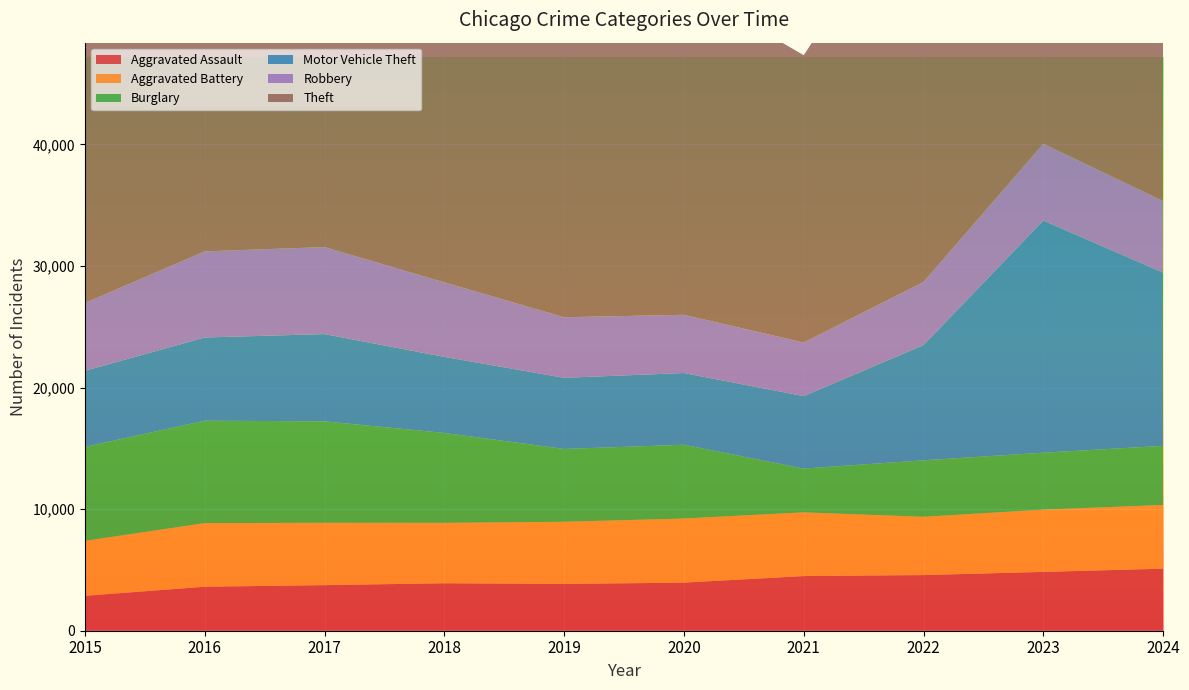

Reading left to right, what are all the values shown in this chart?

Aggravated Assault: 2015=2871	2016=3619	2017=3750	2018=3903	2019=3847	2020=3956	2021=4495	2022=4578	2023=4839	2024=5104
Aggravated Battery: 2015=4522	2016=5233	2017=5129	2018=4972	2019=5115	2020=5272	2021=5242	2022=4793	2023=5121	2024=5244
Burglary: 2015=7726	2016=8426	2017=8344	2018=7397	2019=5991	2020=6071	2021=3602	2022=4650	2023=4684	2024=4862
Motor Vehicle Theft: 2015=6263	2016=6844	2017=7179	2018=6254	2019=5852	2020=5900	2021=5959	2022=9481	2023=19094	2024=14250
Robbery: 2015=5579	2016=7086	2017=7159	2018=6131	2019=4983	2020=4791	2021=4408	2022=5190	2023=6320	2024=5884
Theft: 2015=35655	2016=38032	2017=40462	2018=40996	2019=39380	2020=27089	2021=23639	2022=33653	2023=35766	2024=37722